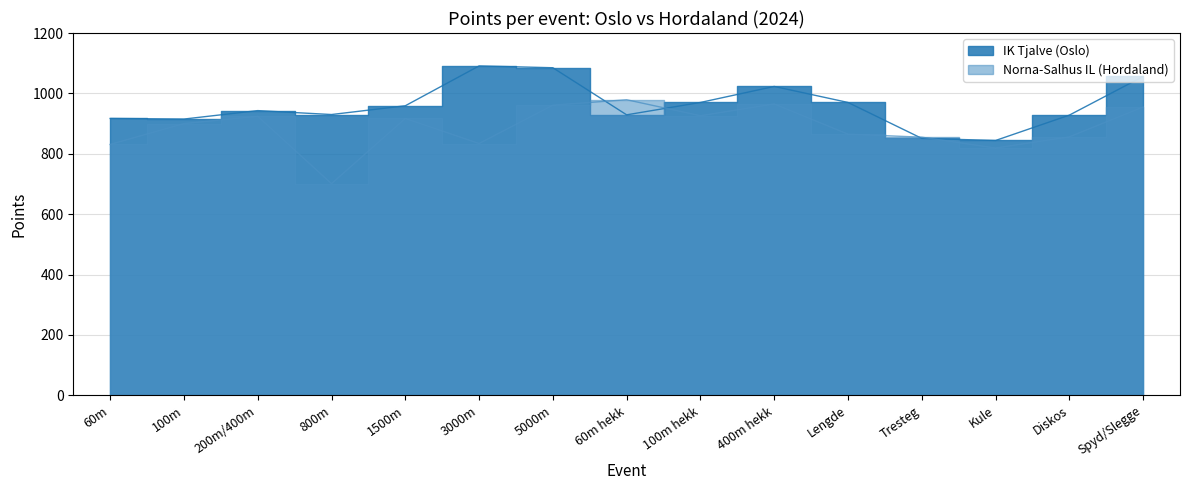

How many interior local peaks does the IK Tjalve (Oslo) series have?

3